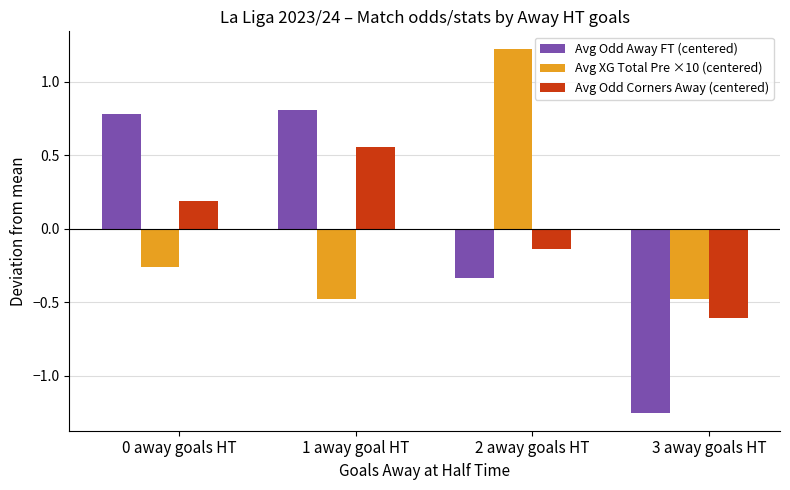

Rank the series at 1 away goal HT from highest to lowest value.

Avg Odd Away FT (centered), Avg Odd Corners Away (centered), Avg XG Total Pre ×10 (centered)